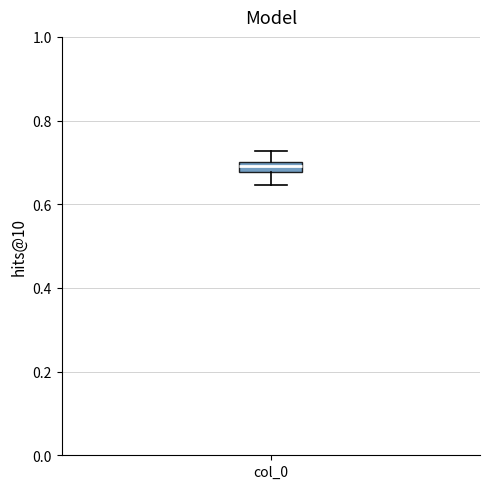

Where is the lower edge of the box for col_0 on the y-axis? The values are not printed on the chart, so give them approximately, as read against the axis.

0.68